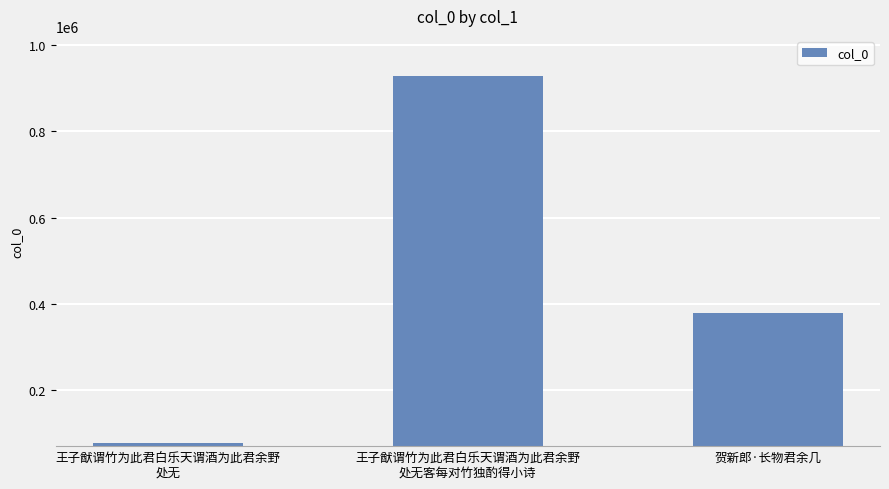

Reading right to left, transcribe all the data shown in this chart.

贺新郎·长物君余几=378251	王子猷谓竹为此君白乐天谓酒为此君余野
处无客每对竹独酌得小诗=928441	王子猷谓竹为此君白乐天谓酒为此君余野
处无=77683